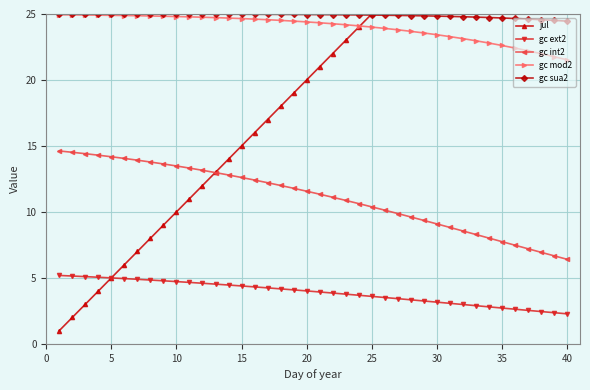

The value of gc ext2 at 40 is 2.3. True or false?

True